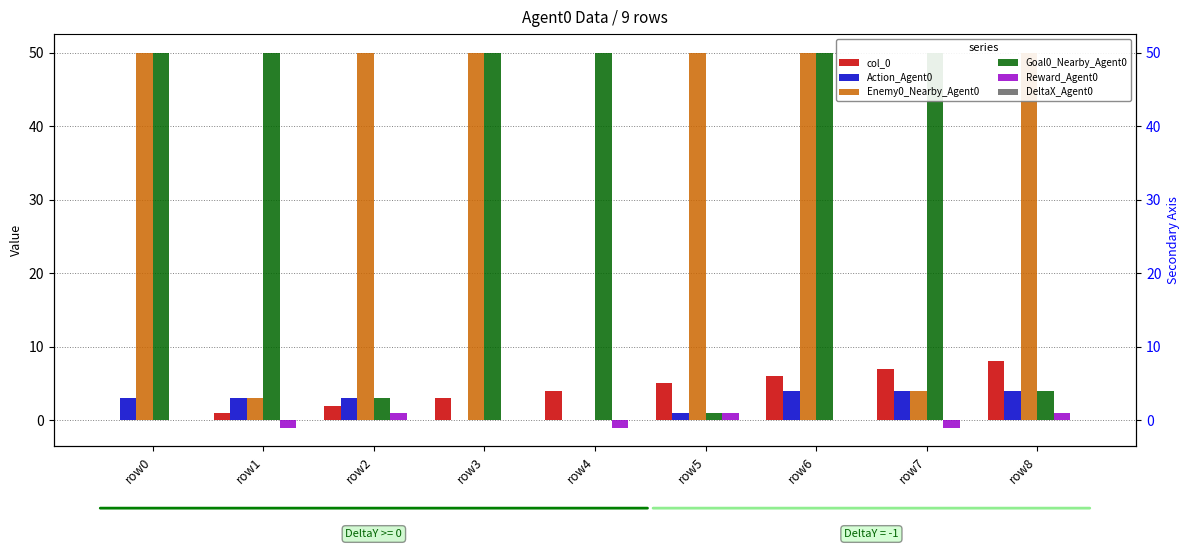

At row1, list the series in order from smallest to largest.

Reward_Agent0, DeltaX_Agent0, col_0, Action_Agent0, Enemy0_Nearby_Agent0, Goal0_Nearby_Agent0